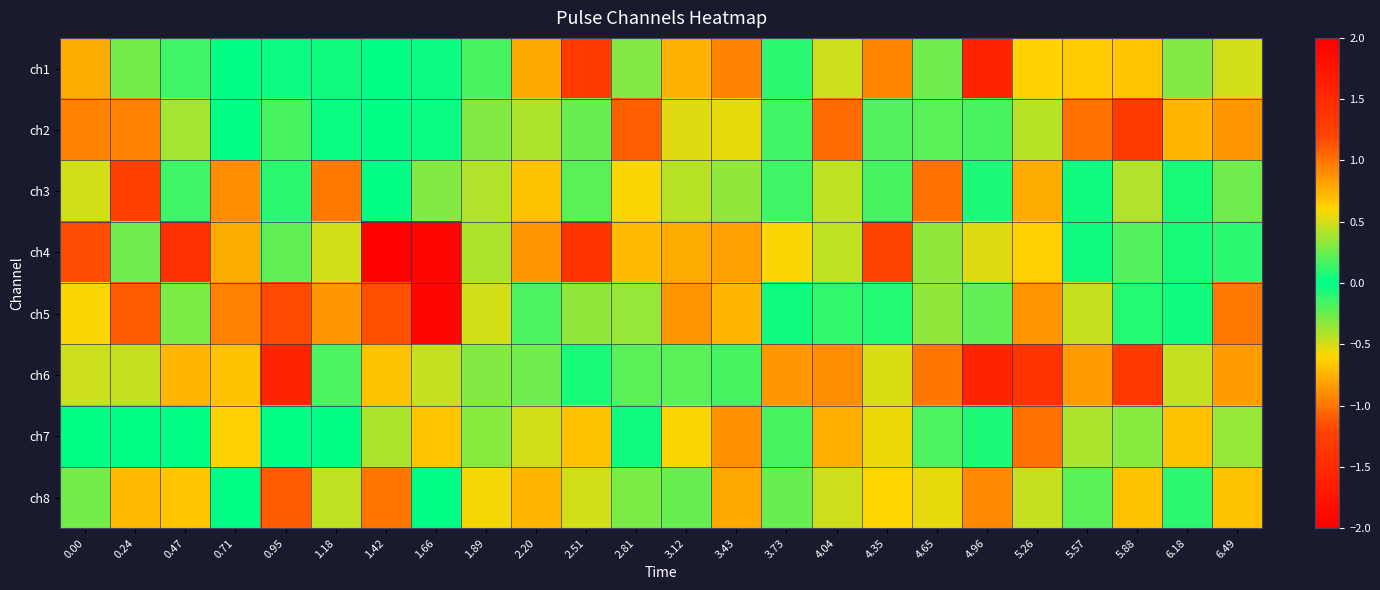

Reading right to left, list all the values displayed in this chart.

ch1: 6.49=-0.5	6.18=0.3	5.88=-0.7	5.57=-0.6	5.26=-0.6	4.96=-1.6	4.65=-0.3	4.35=-0.9	4.04=-0.5	3.73=0.1	3.43=0.9	3.12=-0.7	2.81=0.3	2.51=-1.3	2.20=0.8	1.89=-0.2	1.66=0.0	1.42=0.0	1.18=-0.0	0.95=0.0	0.71=0.0	0.47=-0.1	0.24=-0.3	0.00=0.8
ch2: 6.49=-0.9	6.18=-0.7	5.88=1.3	5.57=1.0	5.26=0.4	4.96=0.2	4.65=0.2	4.35=0.2	4.04=-1.0	3.73=0.2	3.43=-0.5	3.12=0.5	2.81=-1.1	2.51=0.2	2.20=0.4	1.89=-0.3	1.66=-0.0	1.42=-0.0	1.18=-0.0	0.95=0.2	0.71=-0.0	0.47=0.4	0.24=-1.0	0.00=-0.9
ch3: 6.49=-0.3	6.18=0.0	5.88=0.4	5.57=0.0	5.26=-0.8	4.96=0.1	4.65=-1.0	4.35=0.2	4.04=0.4	3.73=-0.1	3.43=0.3	3.12=0.4	2.81=-0.6	2.51=0.2	2.20=-0.7	1.89=-0.4	1.66=0.3	1.42=0.0	1.18=1.0	0.95=0.1	0.71=-0.9	0.47=-0.2	0.24=-1.2	0.00=0.5
ch4: 6.49=0.1	6.18=0.0	5.88=-0.2	5.57=0.0	5.26=0.6	4.96=-0.5	4.65=0.3	4.35=-1.2	4.04=-0.5	3.73=0.6	3.43=-0.8	3.12=-0.8	2.81=-0.7	2.51=1.4	2.20=0.9	1.89=-0.4	1.66=-1.9	1.42=2.0	1.18=-0.5	0.95=0.2	0.71=-0.8	0.47=-1.4	0.24=0.3	0.00=1.2
ch5: 6.49=1.0	6.18=-0.0	5.88=-0.1	5.57=0.5	5.26=-0.9	4.96=-0.2	4.65=0.3	4.35=-0.1	4.04=-0.1	3.73=-0.0	3.43=0.7	3.12=0.9	2.81=-0.4	2.51=0.3	2.20=0.2	1.89=0.5	1.66=1.9	1.42=-1.1	1.18=-0.8	0.95=-1.2	0.71=0.9	0.47=0.3	0.24=-1.1	0.00=0.6
ch6: 6.49=-0.8	6.18=-0.5	5.88=-1.3	5.57=-0.8	5.26=-1.4	4.96=-1.6	4.65=1.0	4.35=0.5	4.04=0.9	3.73=0.8	3.43=0.2	3.12=-0.2	2.81=-0.2	2.51=0.1	2.20=0.3	1.89=-0.3	1.66=0.5	1.42=-0.7	1.18=-0.2	0.95=-1.6	0.71=-0.7	0.47=0.7	0.24=0.5	0.00=0.5
ch7: 6.49=-0.4	6.18=0.7	5.88=0.3	5.57=0.4	5.26=-1.0	4.96=0.1	4.65=0.2	4.35=-0.6	4.04=0.8	3.73=-0.2	3.43=-0.9	3.12=0.6	2.81=-0.0	2.51=-0.7	2.20=-0.5	1.89=0.3	1.66=0.7	1.42=-0.4	1.18=0.0	0.95=-0.0	0.71=0.6	0.47=-0.0	0.24=0.0	0.00=0.0
ch8: 6.49=0.7	6.18=-0.1	5.88=-0.7	5.57=0.2	5.26=-0.5	4.96=0.9	4.65=0.5	4.35=0.6	4.04=-0.5	3.73=-0.2	3.43=-0.8	3.12=0.2	2.81=-0.3	2.51=0.5	2.20=0.7	1.89=0.6	1.66=-0.0	1.42=-1.0	1.18=-0.4	0.95=-1.1	0.71=0.0	0.47=-0.7	0.24=0.7	0.00=-0.3